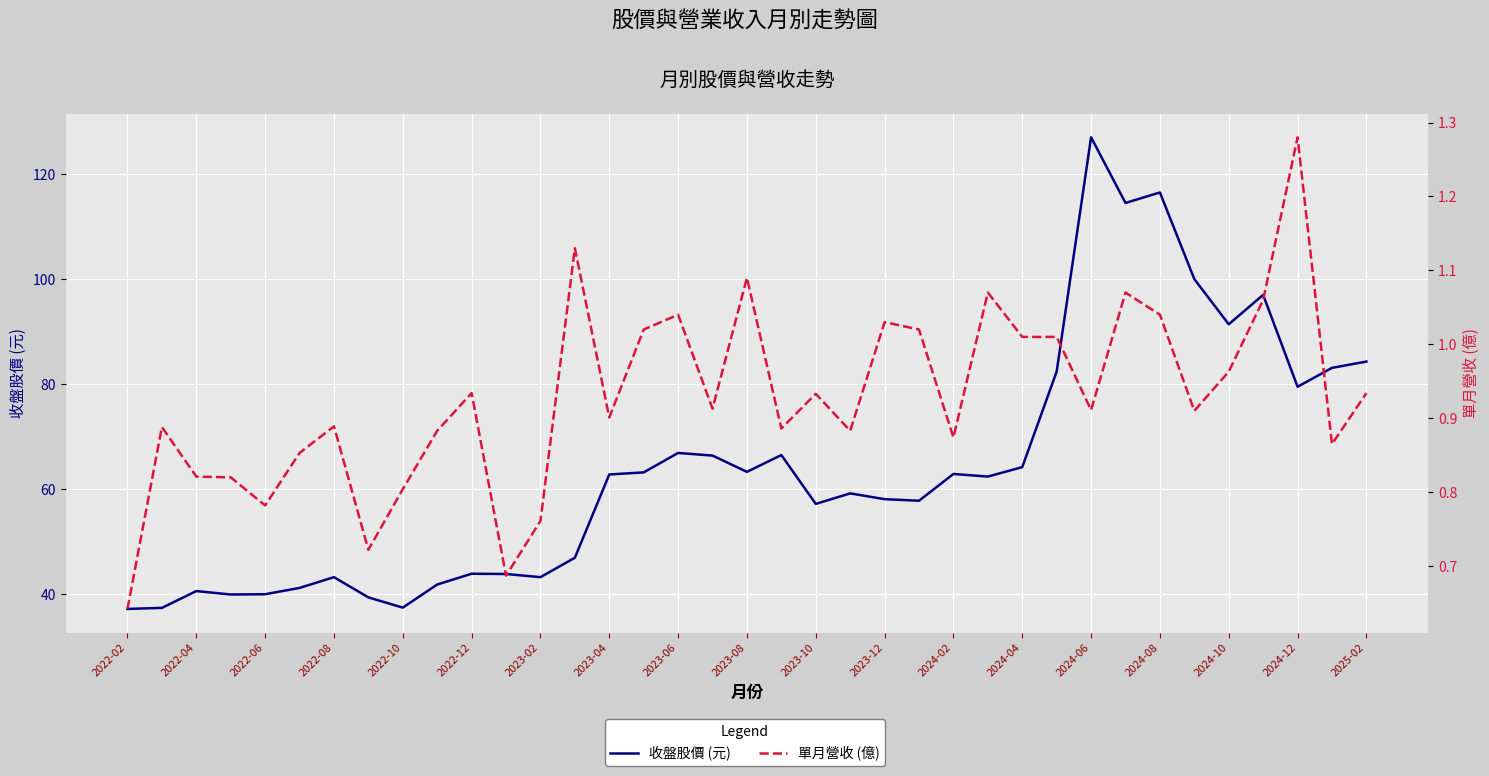

How many categories are shown in the chart?

37